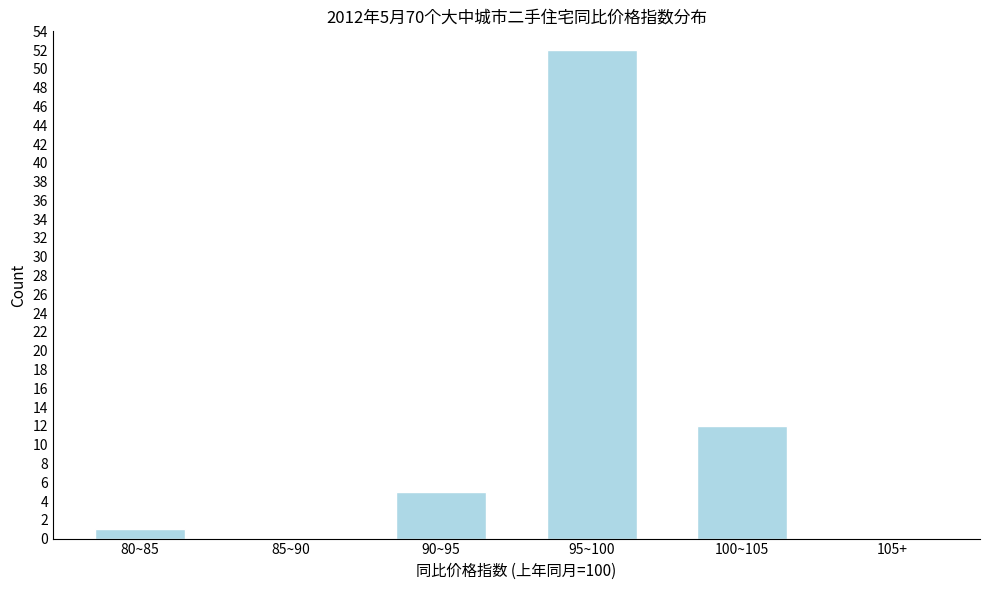

Reading right to left, list all the values displayed in this chart.

105+=0	100~105=12	95~100=52	90~95=5	85~90=0	80~85=1